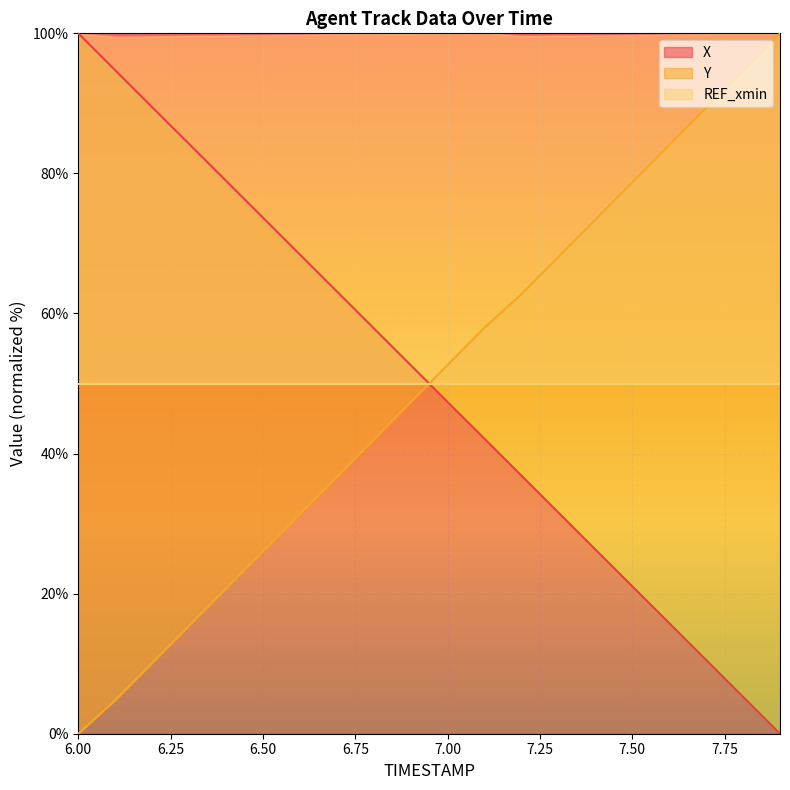

Is it true that X equals 100.1 at 6.7?

False